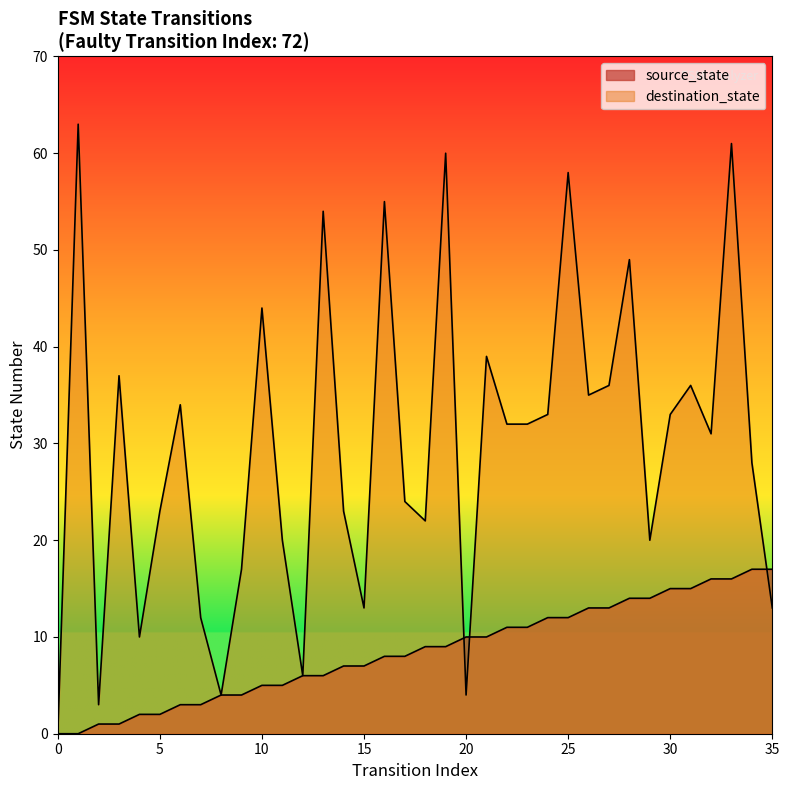

What is the difference between the maximum and minimum values in the source_state series?

17